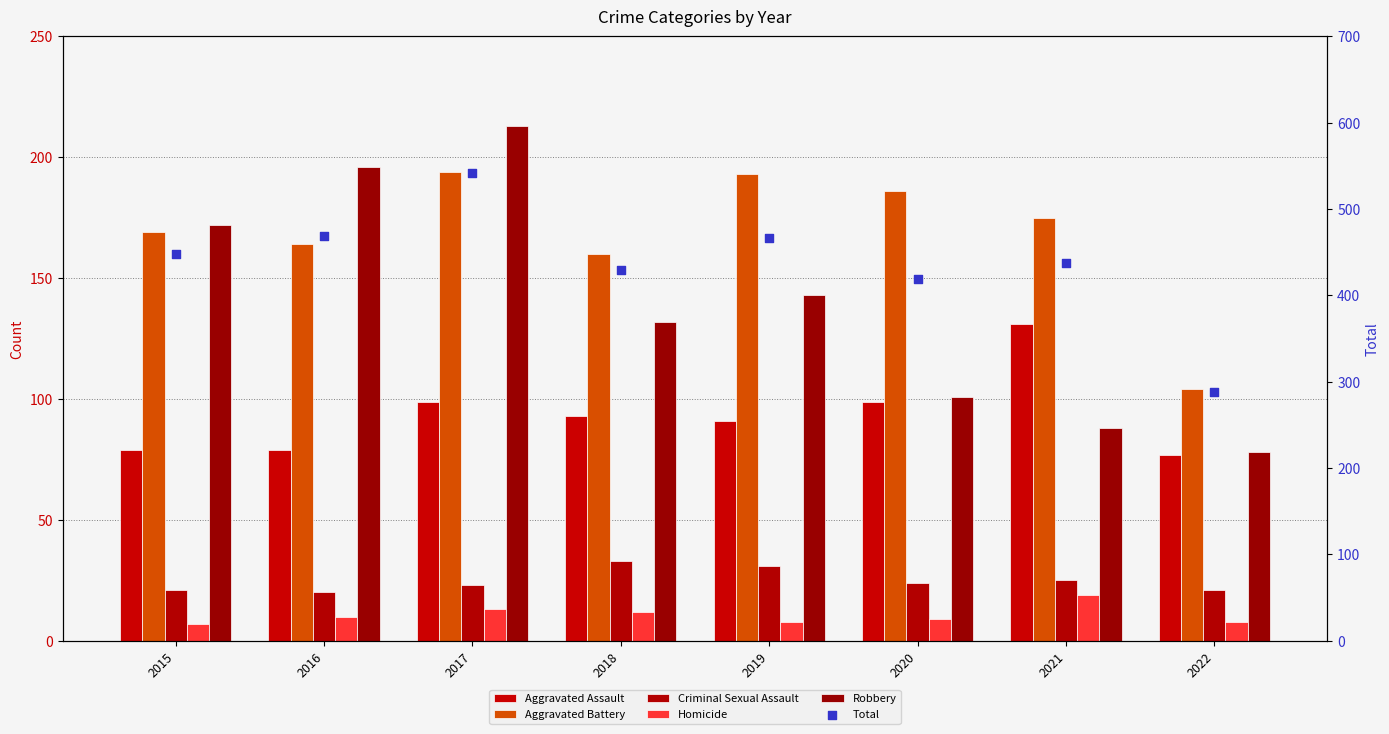

At which category is the sum across all series the highest?

2017